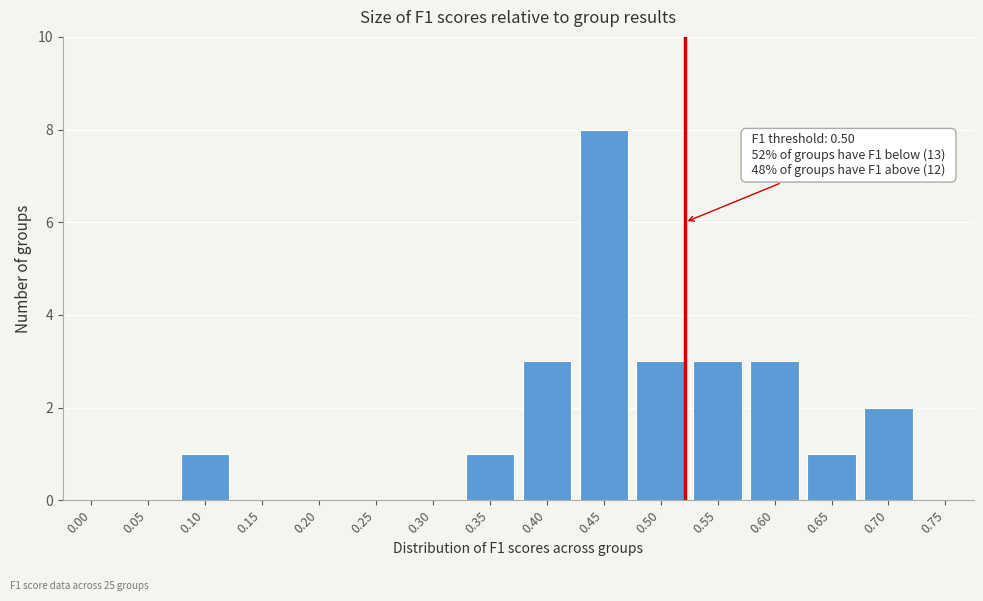

Reading left to right, list all the values displayed in this chart.

0.00=0	0.05=0	0.10=1	0.15=0	0.20=0	0.25=0	0.30=0	0.35=1	0.40=3	0.45=8	0.50=3	0.55=3	0.60=3	0.65=1	0.70=2	0.75=0